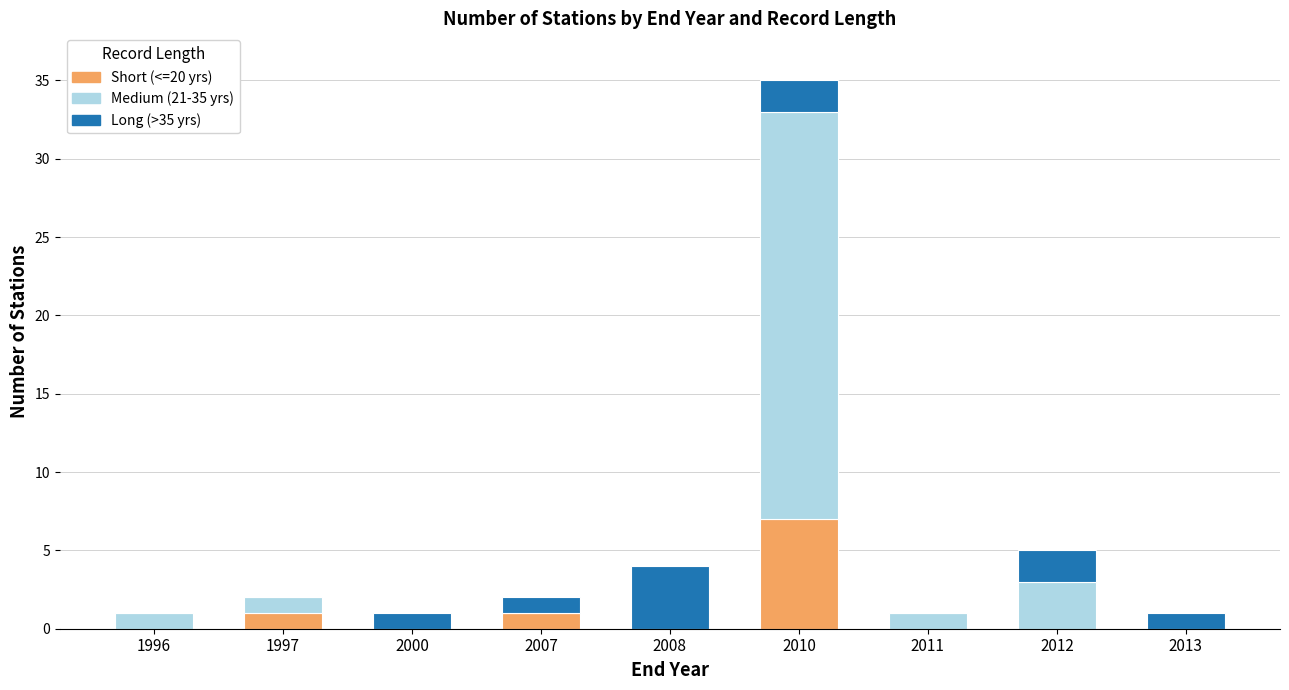

What is the maximum value for Short (<=20 yrs)?

7